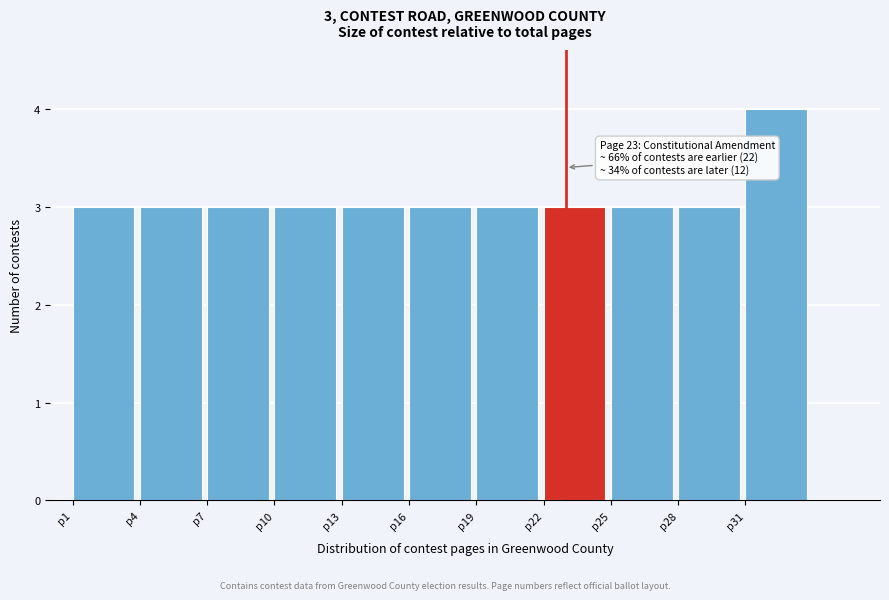

Which range on the x-axis has the tallest bar?

31 to 34